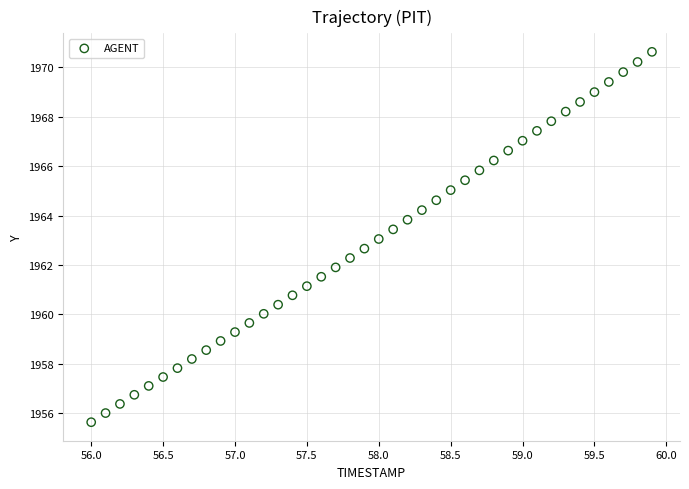

What is the range of Y values (max minus min)?

15.0